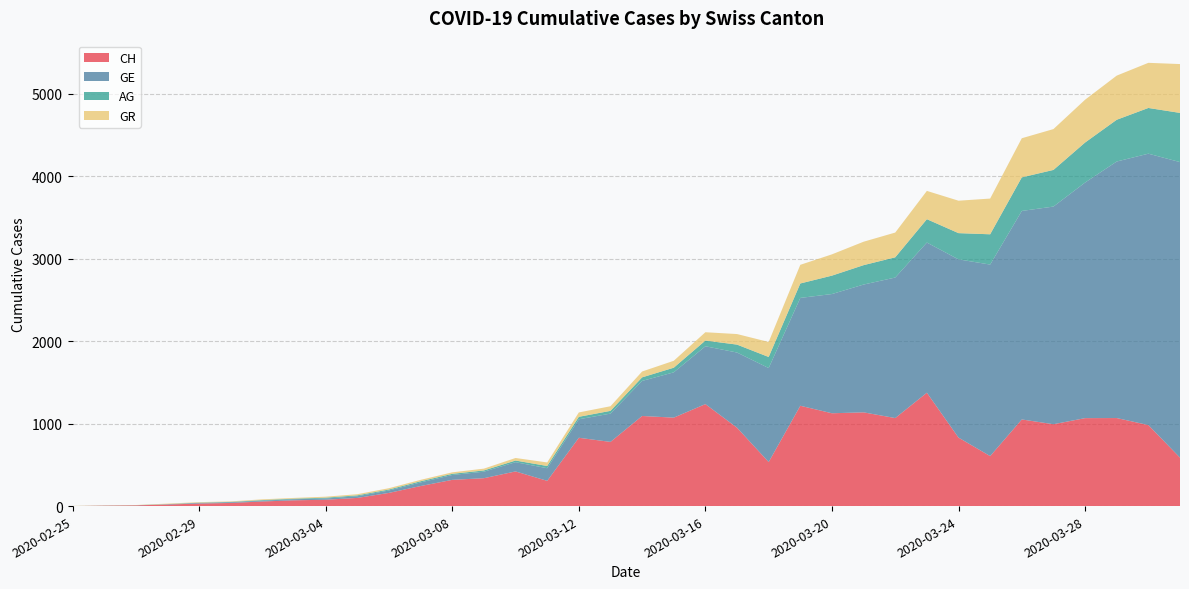

Reading left to right, what are all the values shown in this chart?

CH: 0	5	9	19	31	38	56	70	77	99	160	243	318	338	420	306	828	778	1092	1072	1236	950	534	1216	1125	1136	1067	1374	830	606	1050	992	1066	1067	982	587
GE: 0	1	1	4	8	9	10	13	15	20	29	44	59	79	112	153	224	343	425	549	701	911	1139	1307	1445	1549	1703	1820	2160	2321	2527	2638	2855	3109	3289	3582
AG: 0	1	1	1	3	4	7	7	10	11	12	14	14	15	20	27	30	33	43	56	69	96	134	175	223	235	245	283	318	367	407	444	485	506	554	596
GR: 2	2	2	6	6	6	9	9	12	14	16	17	18	22	31	43	53	56	71	84	101	128	182	226	258	284	300	343	393	433	474	495	519	535	547	592